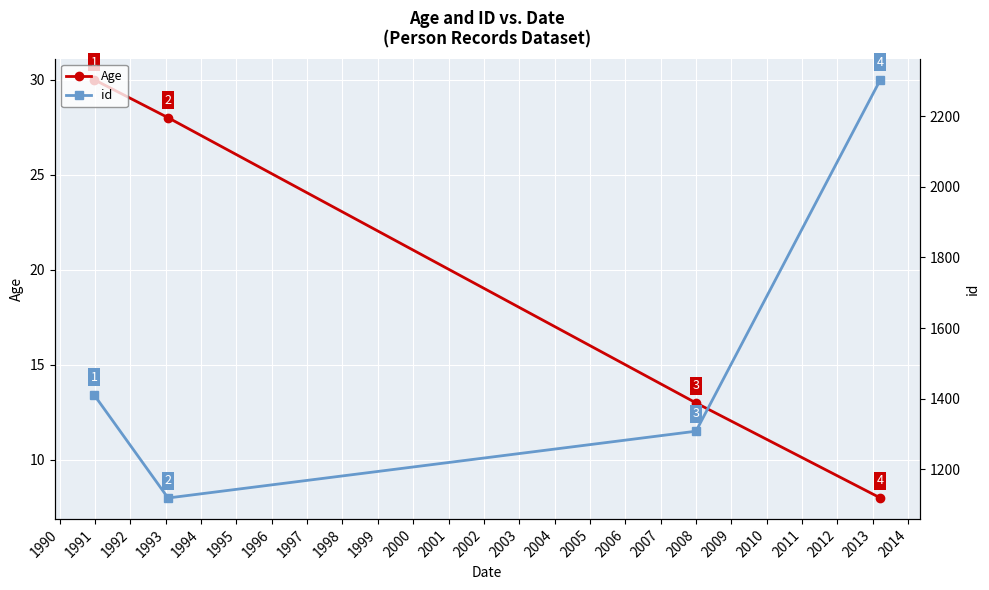

True or false: id has more than 2 interior local peaks.

False